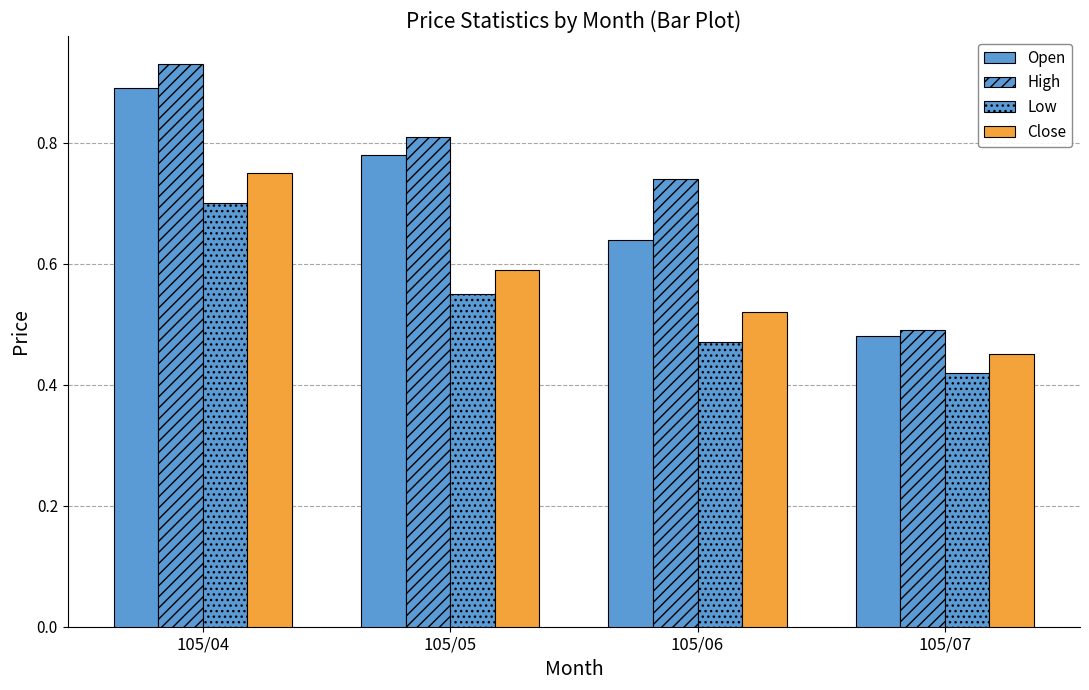

List the series in order of their overall mean, lowest first.

Low, Close, Open, High